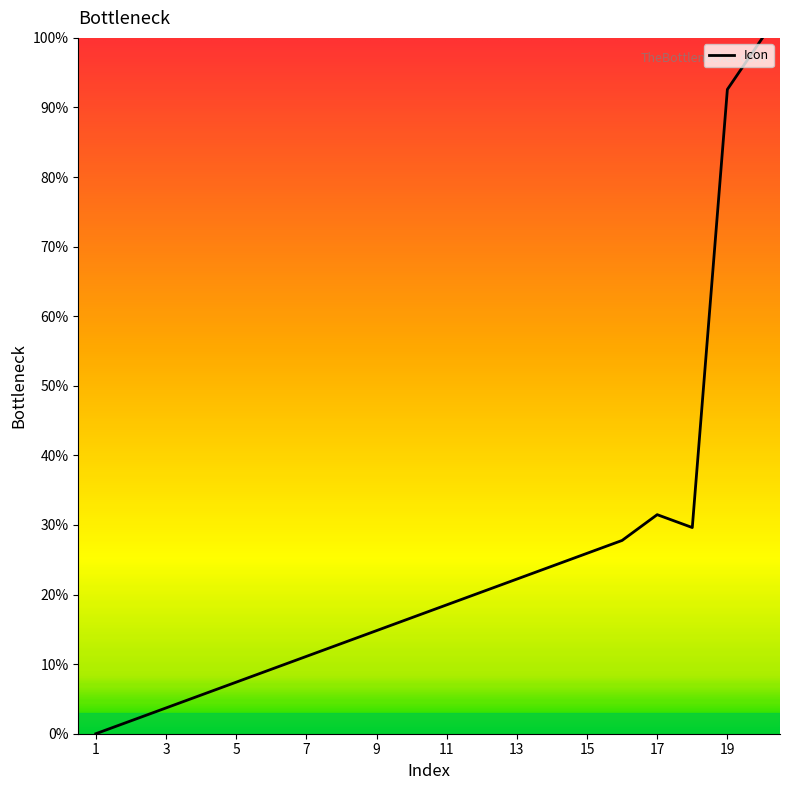

What is the difference between the second highest and second lowest values?

90.7